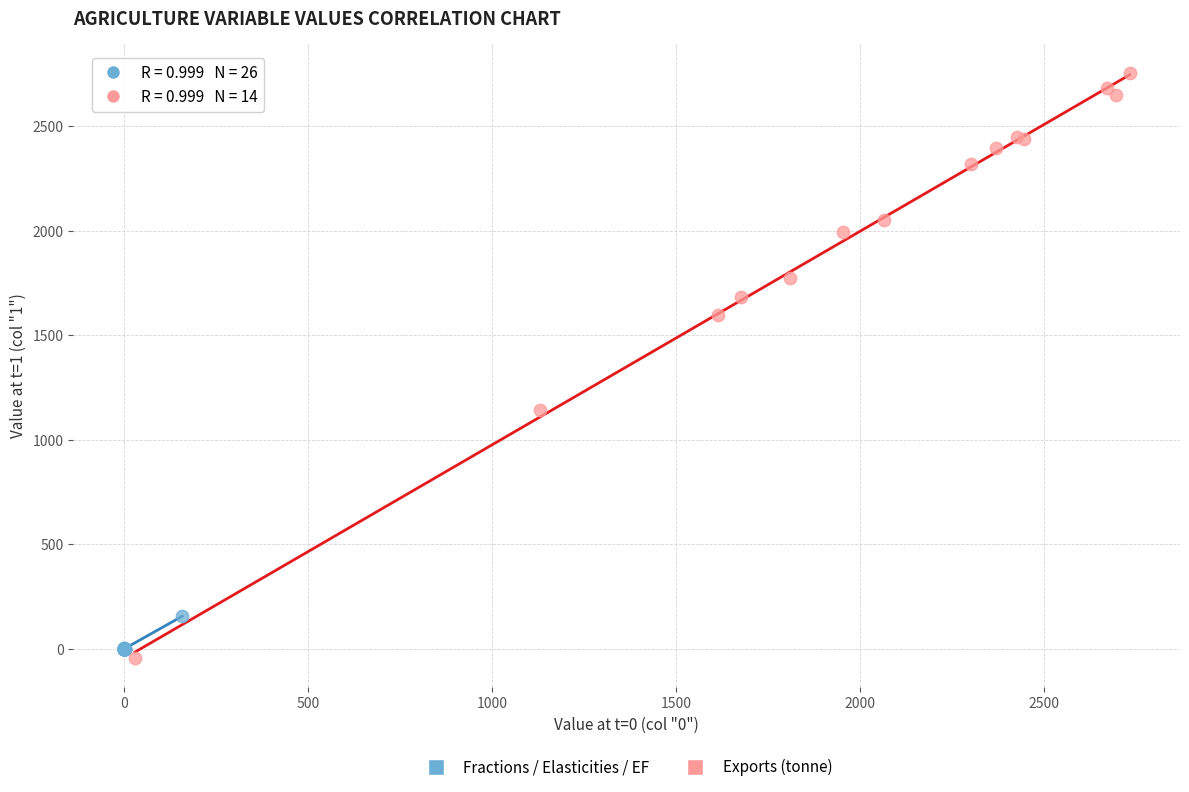

Which series reaches the maximum Y coordinate?

Exports (tonne)